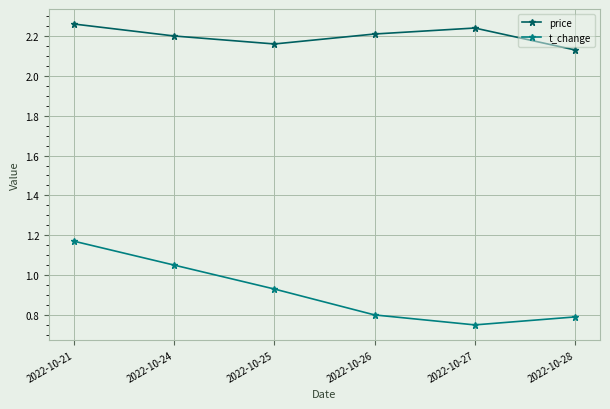

True or false: t_change has more than 2 points higher than both neighbors.

False